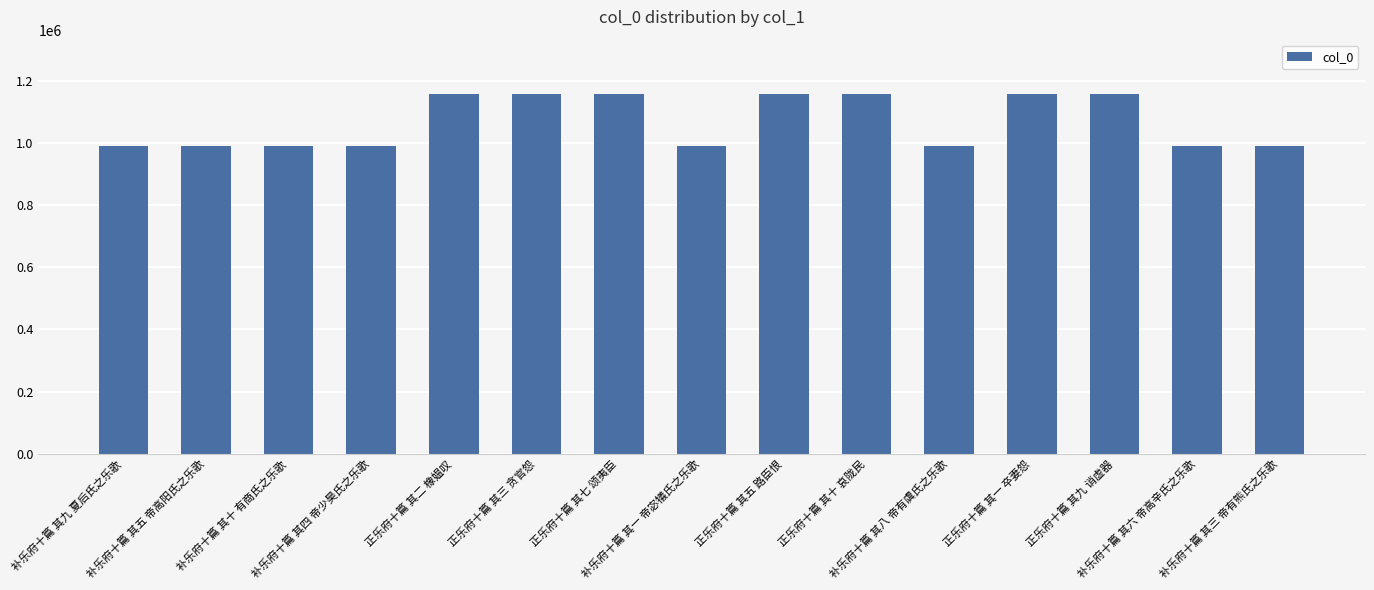

What is the value of the 12th bar from the left?

1158219